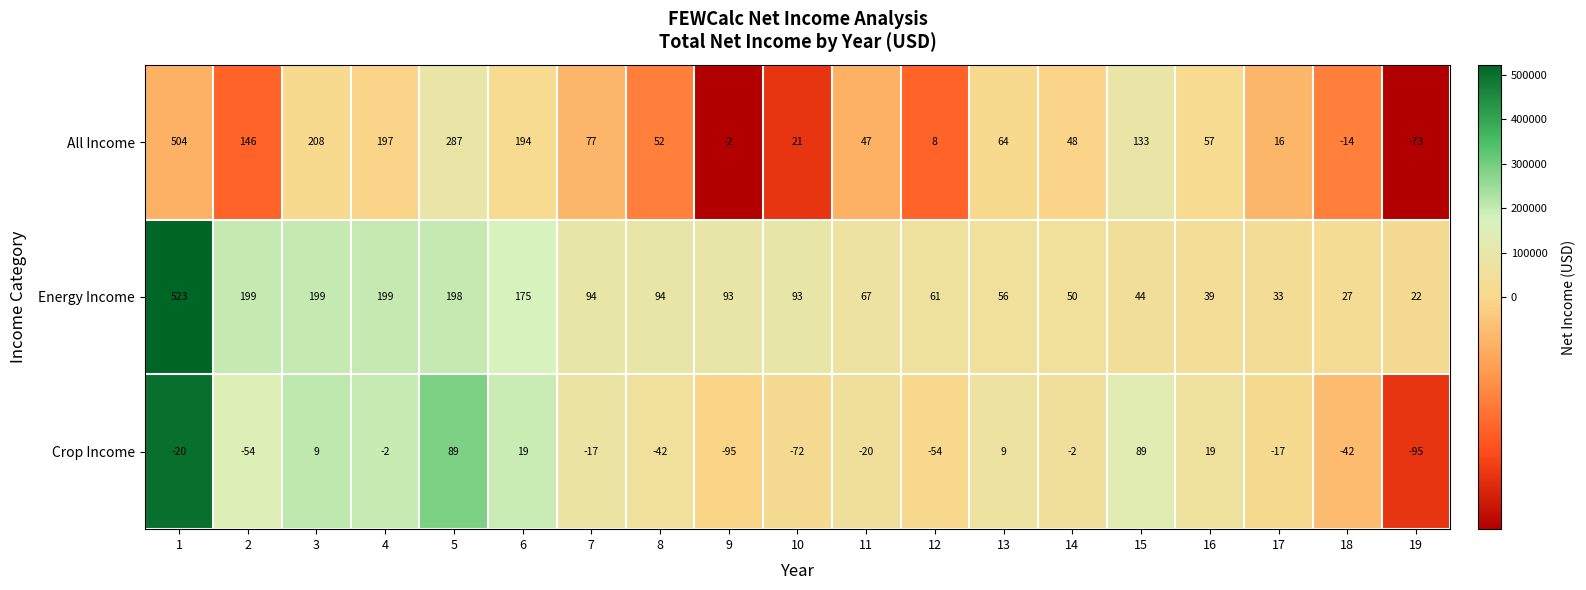

The Crop Income series shows -2 at 14. True or false?

True